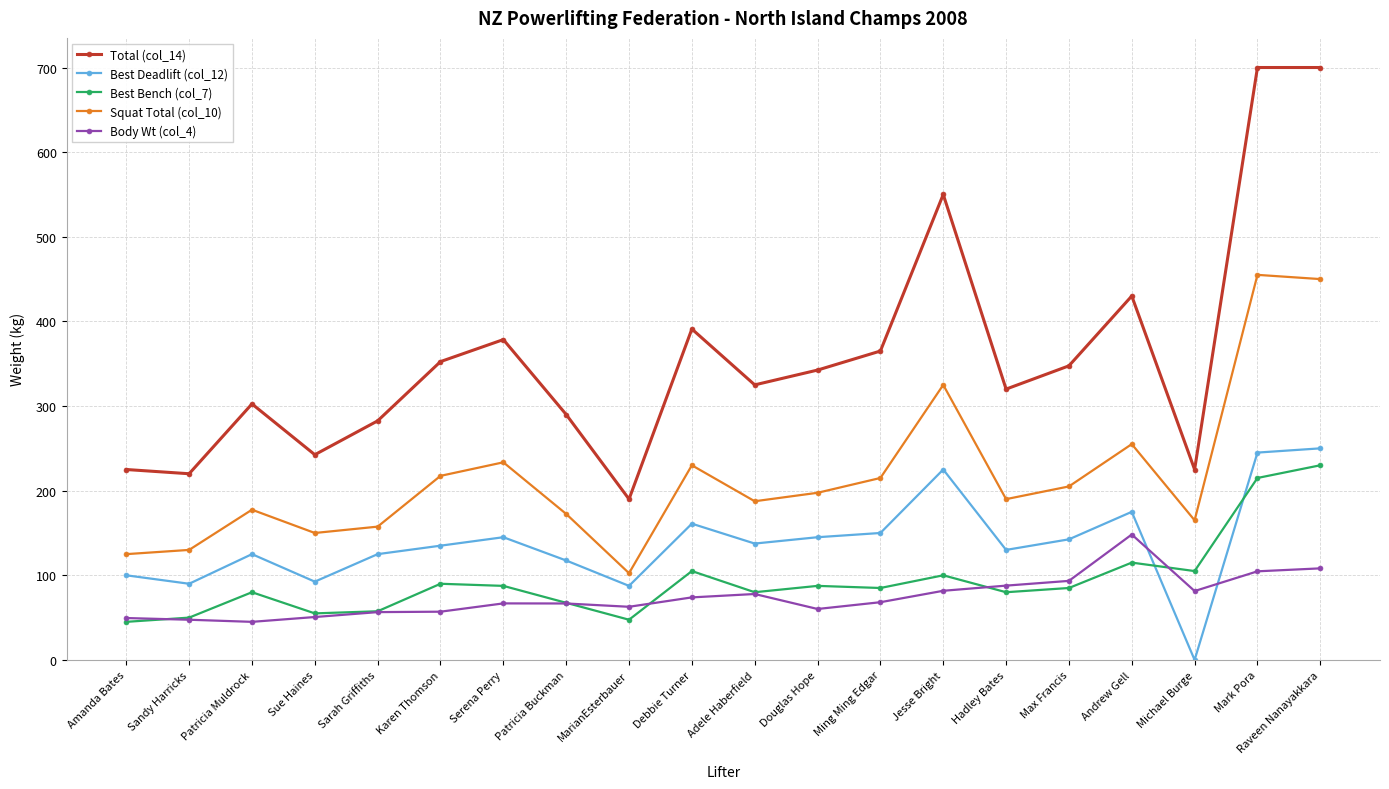

True or false: Squat Total (col_10) and Best Deadlift (col_12) intersect in this chart.

False